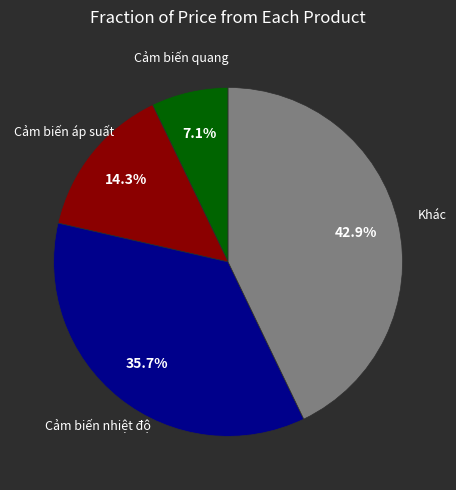

Is there any slice that represents more than half of the pie?

No